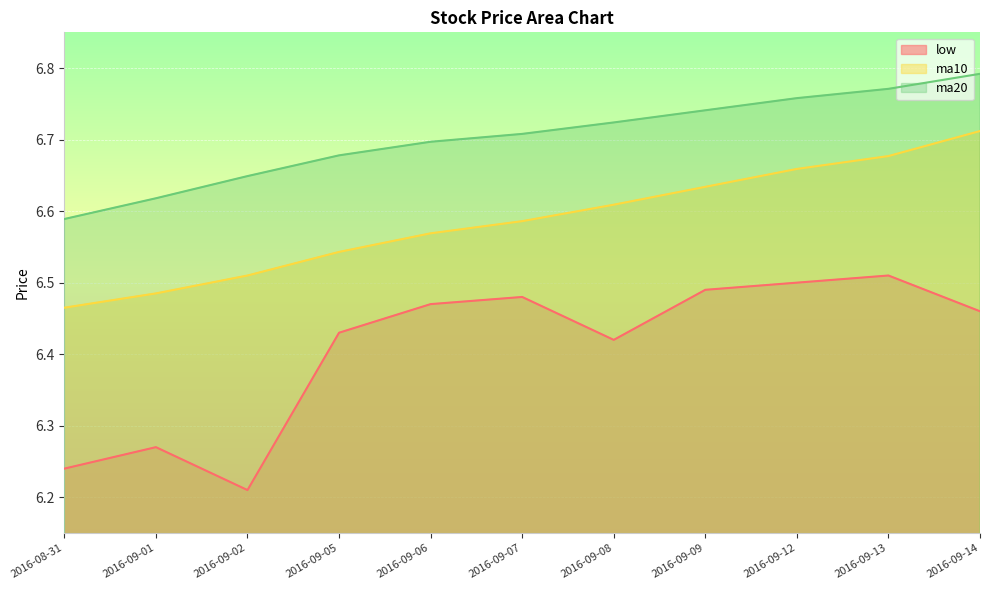

Is the value of ma10 at 2016-09-08 greater than the value of ma20 at 2016-09-05?

No